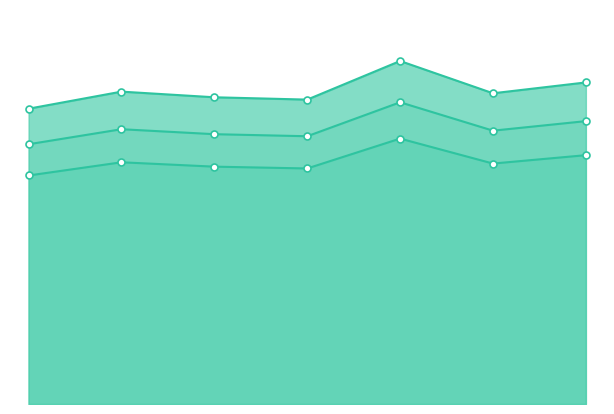

What is the sum of the optimal GU values at 32811 and 401407?

199.5